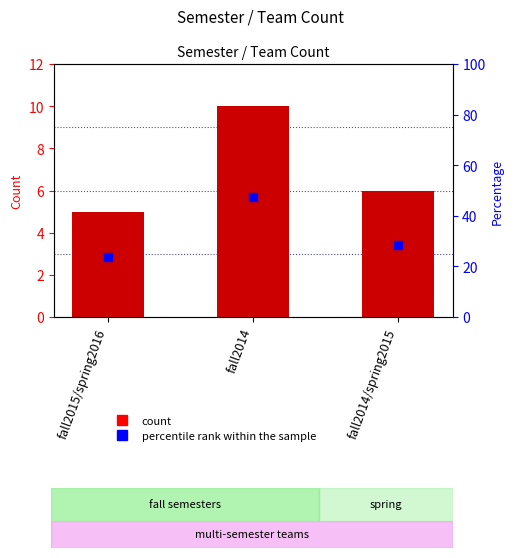

What is the total value across all series at fall2015/spring2016?

28.8